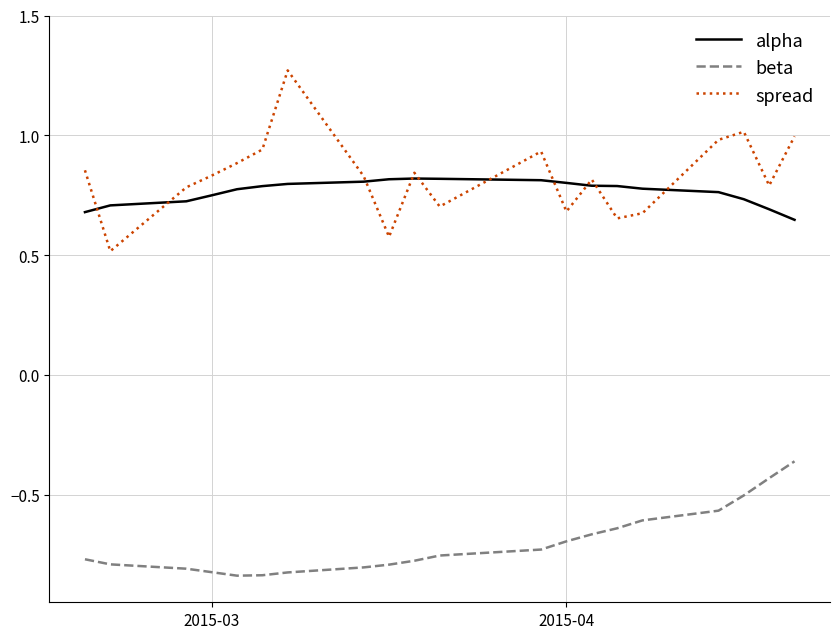

Which series has the widest spread of values?

spread